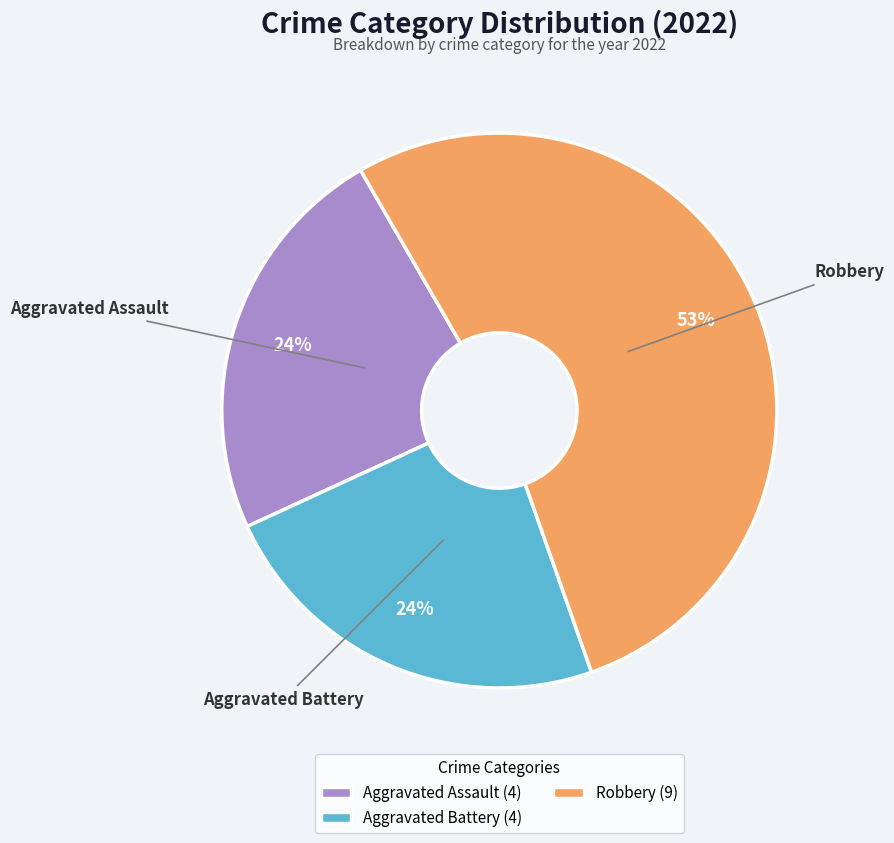

To the nearest percent, what is the difference between the largest and smallest slice percentages?

29%